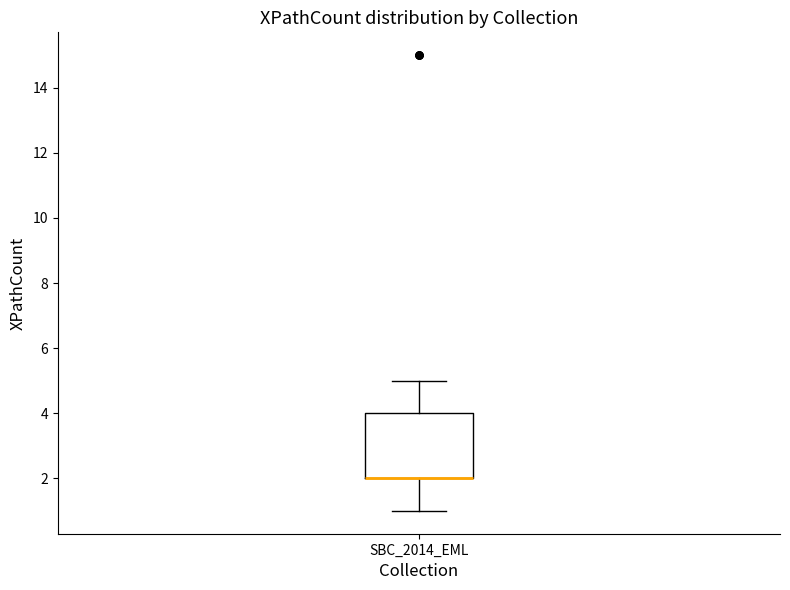

Where is the upper edge of the box for SBC_2014_EML on the y-axis? The values are not printed on the chart, so give them approximately, as read against the axis.

4